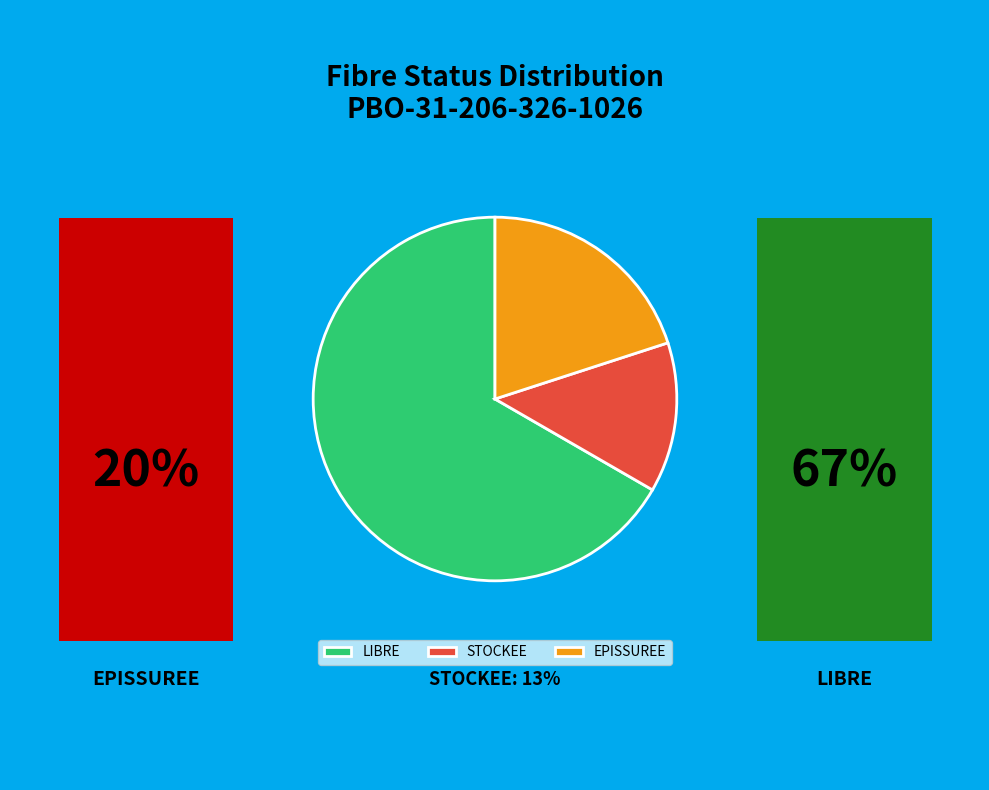

How many segments does this pie chart have?

3